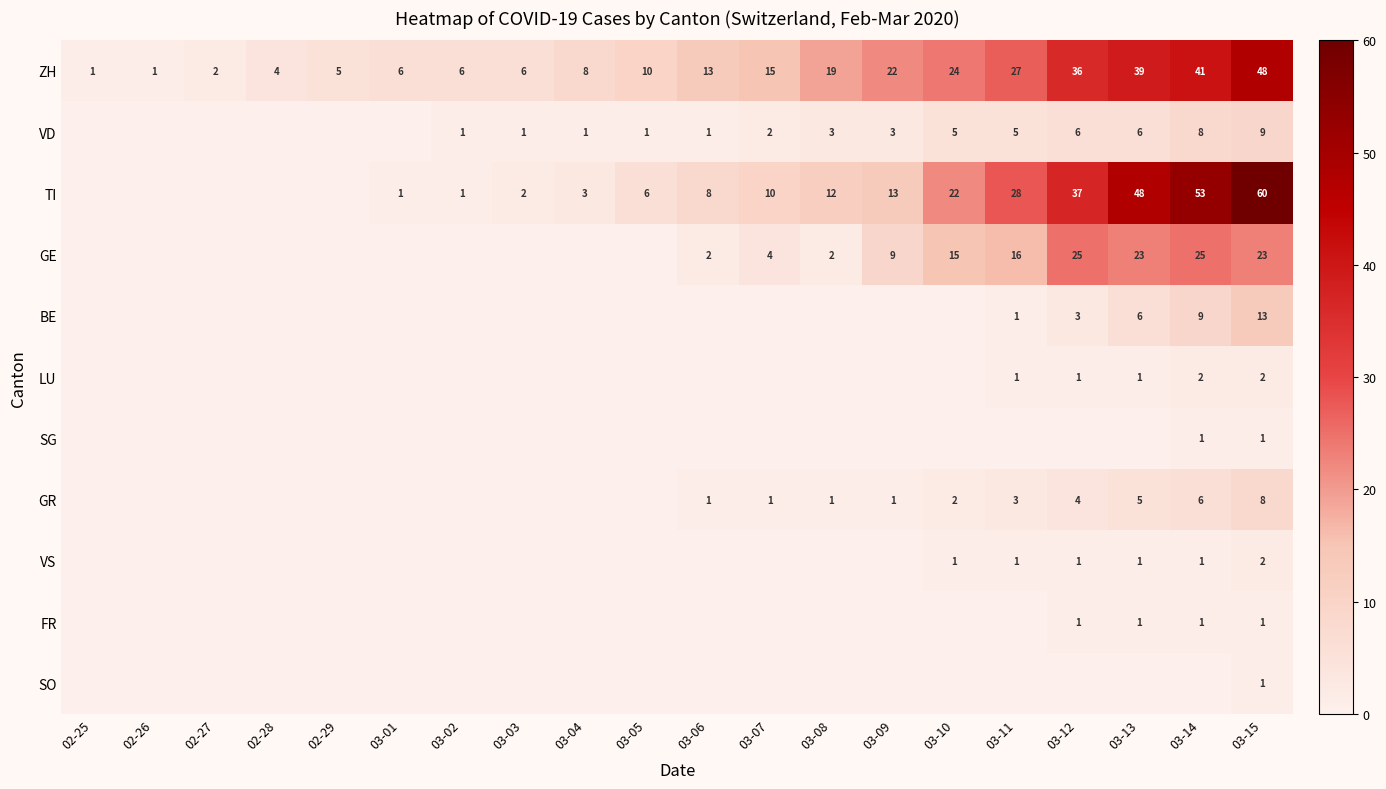

The ZH series shows 5 at 03-08. True or false?

False